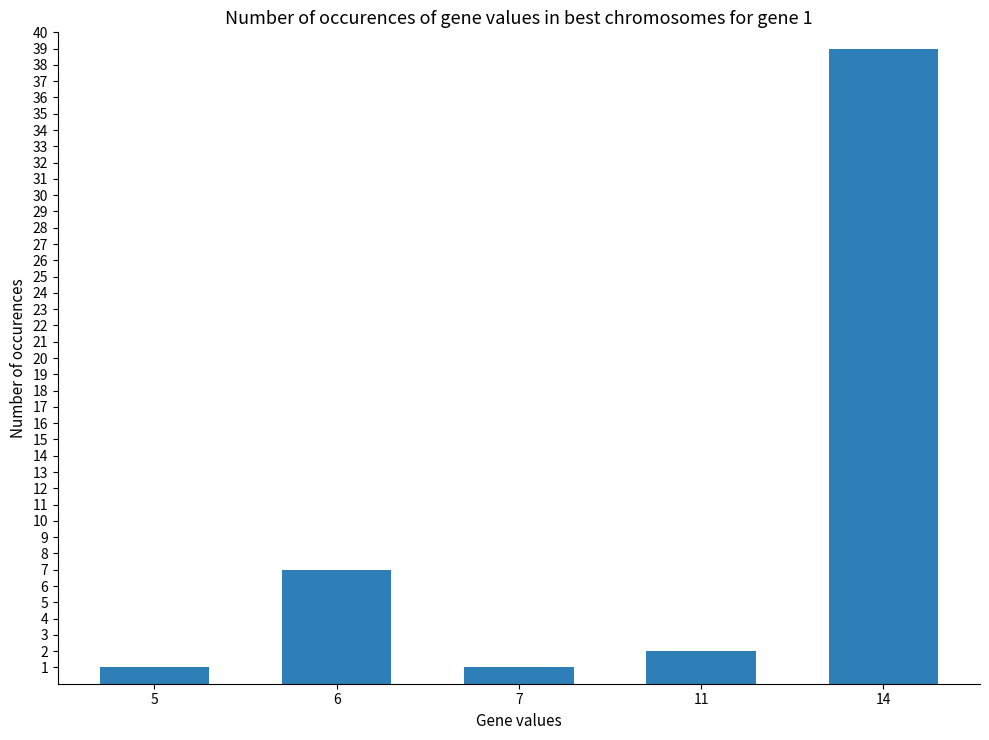

Are the bars horizontal?

No